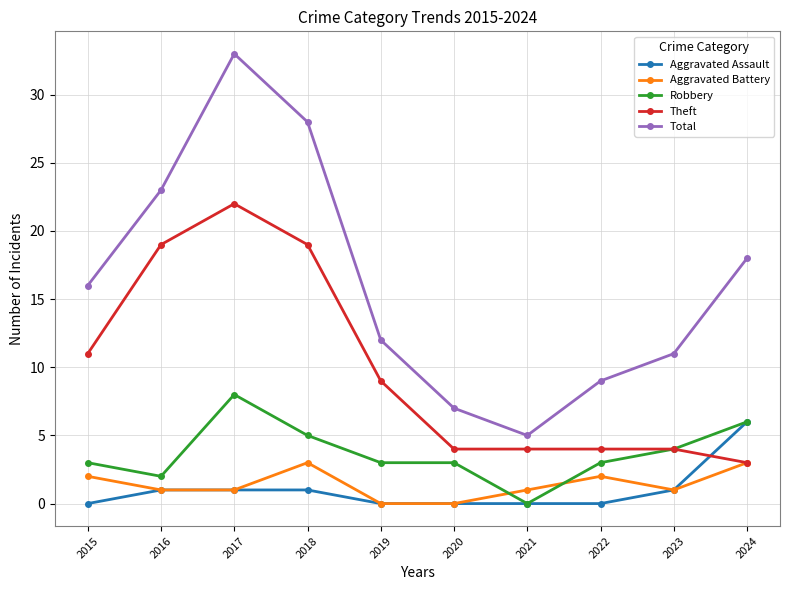

Rank the series by their maximum value, from lowest to highest.

Aggravated Battery, Aggravated Assault, Robbery, Theft, Total